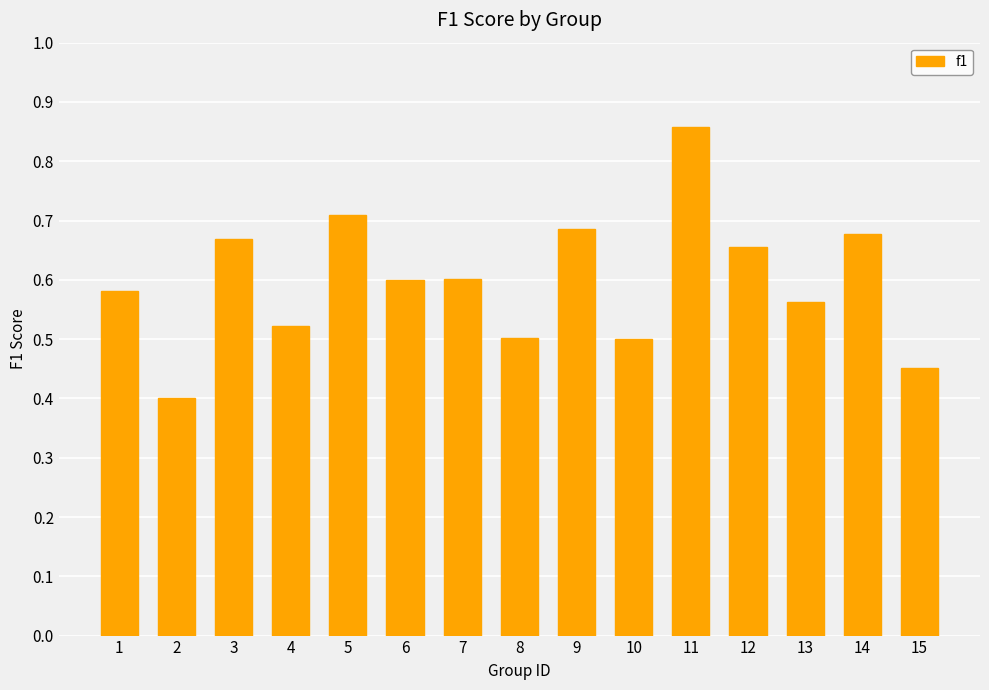

How many bars are there in total?

15